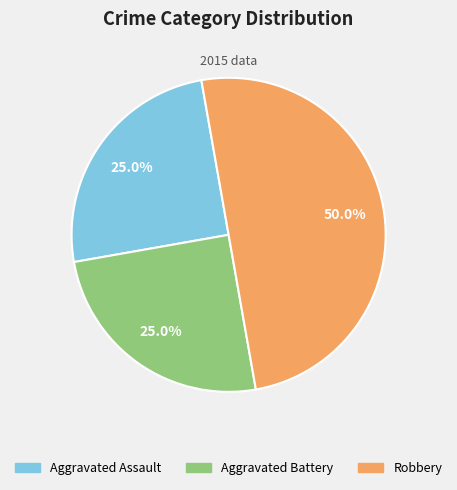

How many segments does this pie chart have?

3